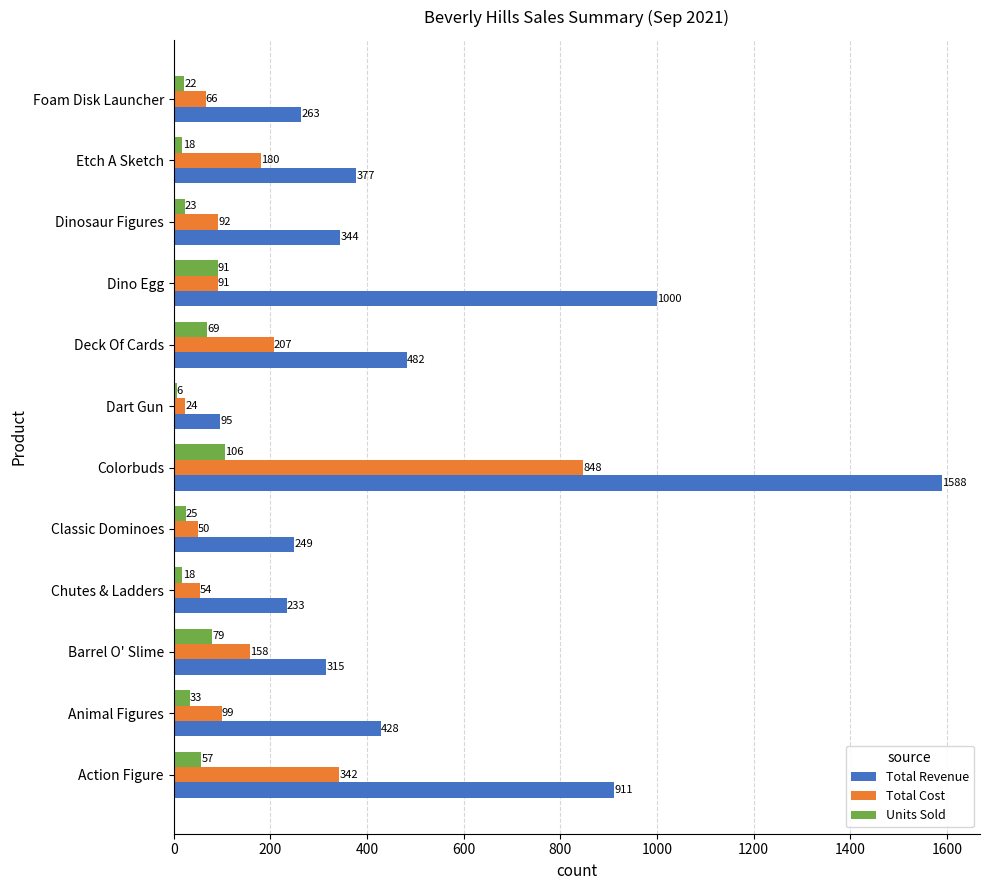

List the series in order of their peak value, lowest first.

Units Sold, Total Cost, Total Revenue